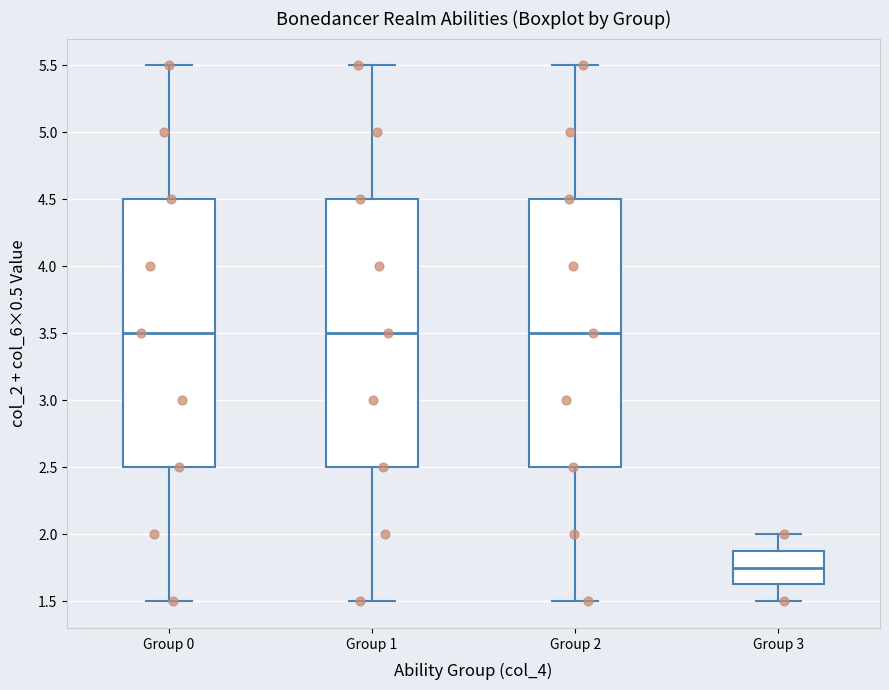

Reading left to right, read every box against the y-axis: the position of its median line, the range the box covers, and the ends of its whiskers. The values are not printed on the chart, so give them approximately, as read against the axis.

Group 0: median 3.50, box 2.50 to 4.50, whiskers 1.50 to 5.50
Group 1: median 3.50, box 2.50 to 4.50, whiskers 1.50 to 5.50
Group 2: median 3.50, box 2.50 to 4.50, whiskers 1.50 to 5.50
Group 3: median 1.75, box 1.65 to 1.90, whiskers 1.50 to 2.00